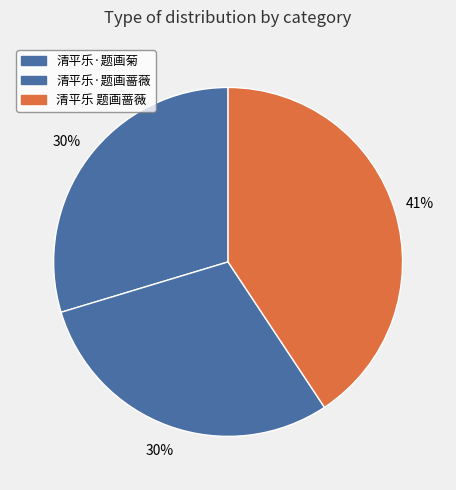

What is the total percentage of 清平乐·题画菊 and 清平乐 题画蔷薇?

70.3%